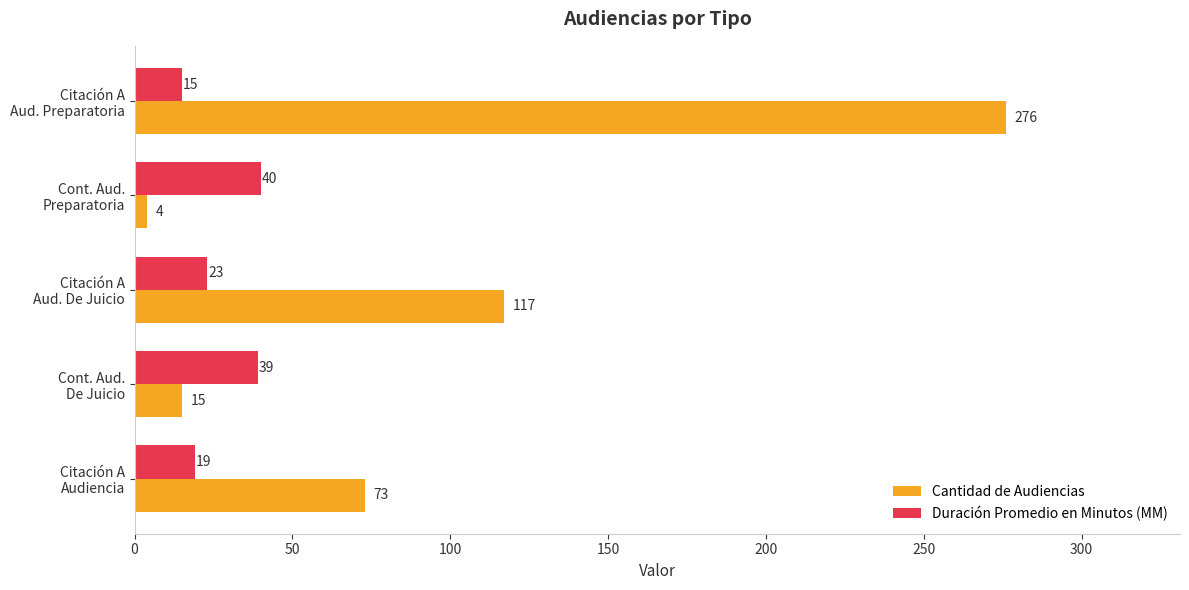

Where is Duración Promedio en Minutos (MM) nearest to the value 27?

Citación A
Aud. De Juicio